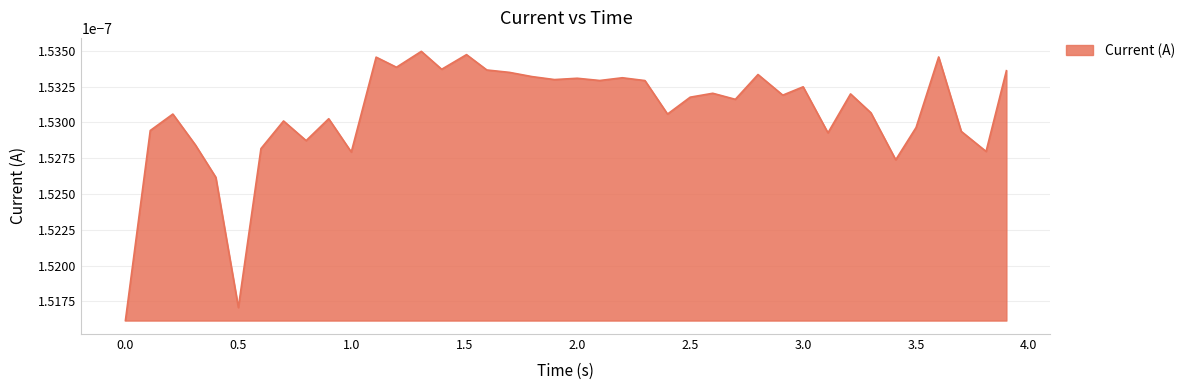

How many points are lower than both their immediate neighbors (excluding endpoints)?

13